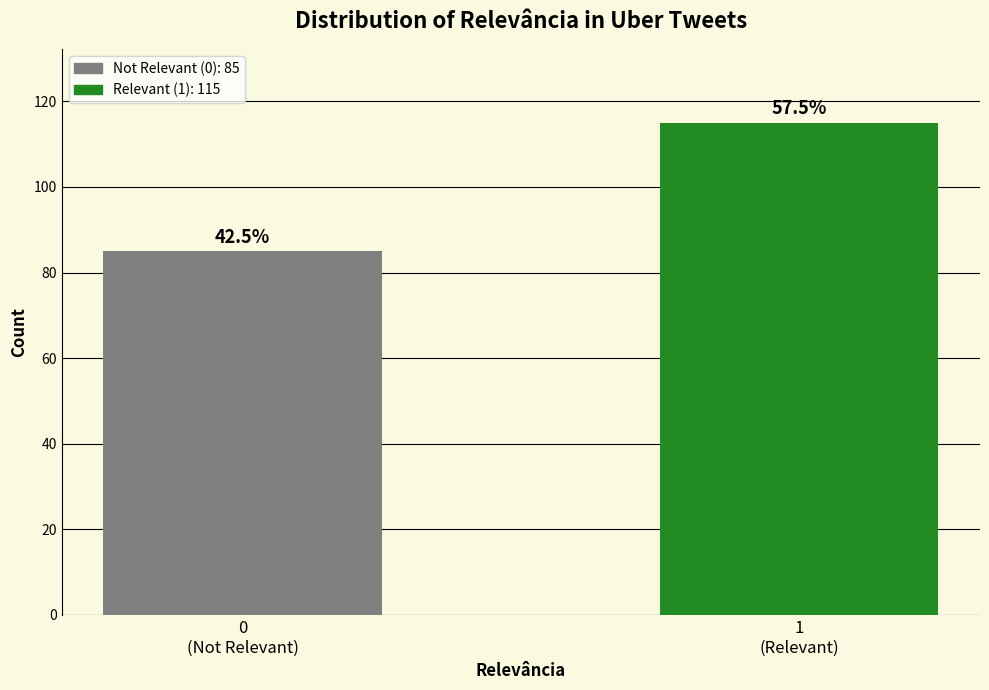

Does the chart contain any negative values?

No